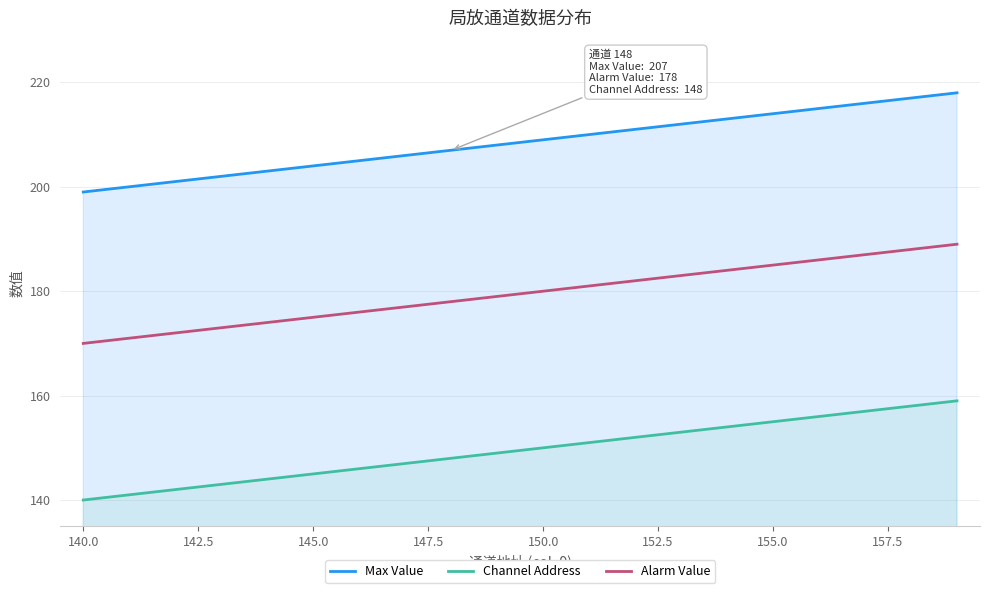

Which series has the largest total across all categories?

Max Value